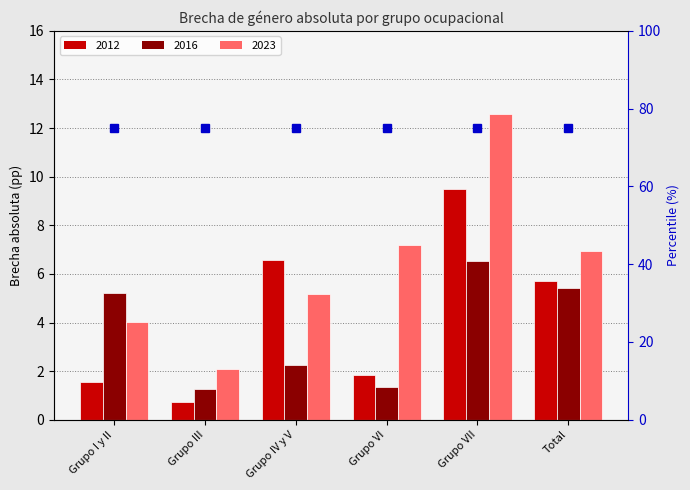

List the series in order of their overall mean, lowest first.

2016, 2012, 2023